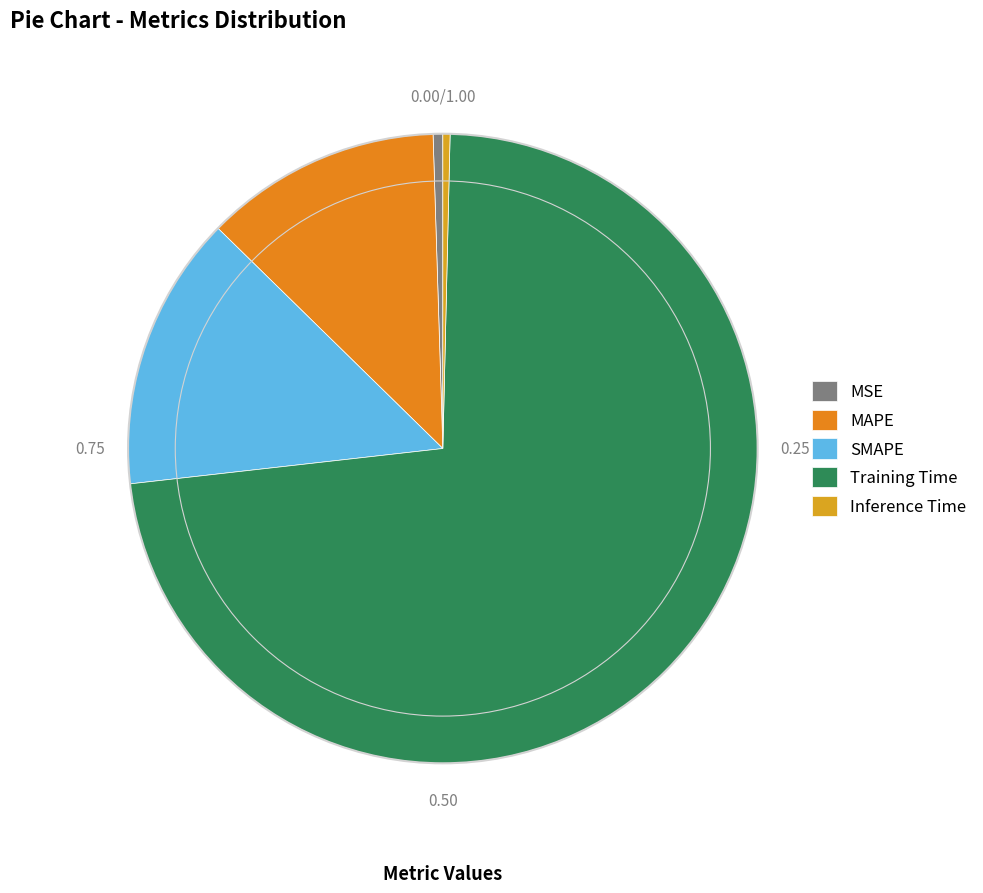

Count the number of slices in the pie.

5